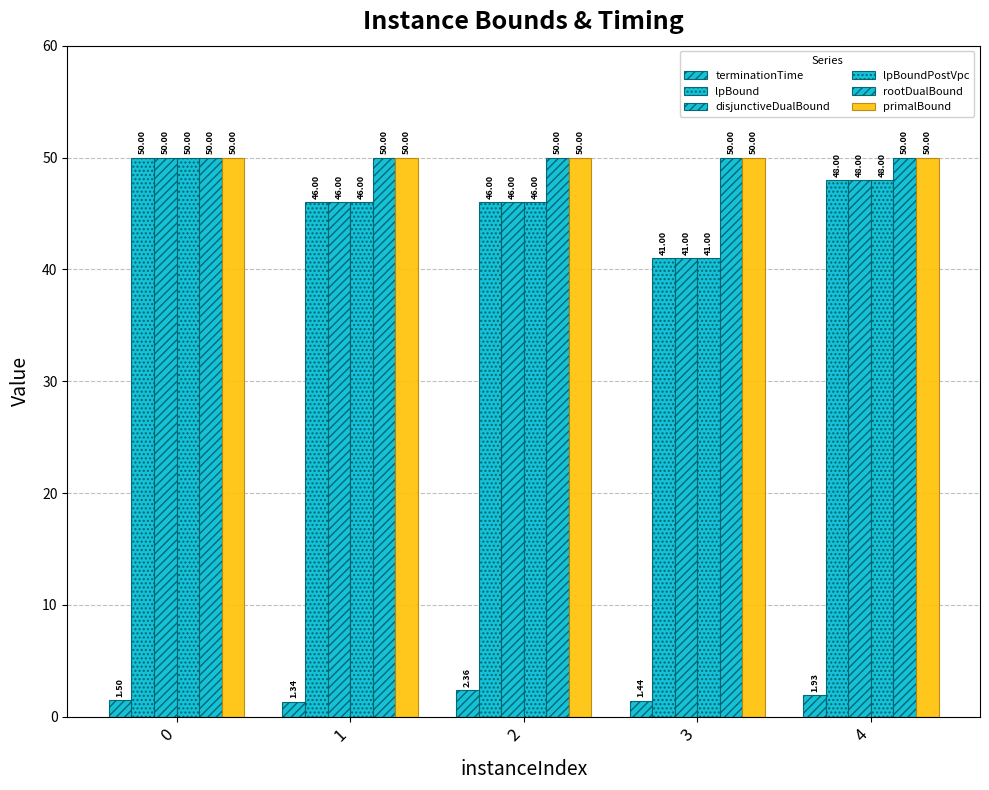

Is the value of lpBoundPostVpc at 3 greater than the value of rootDualBound at 1?

No